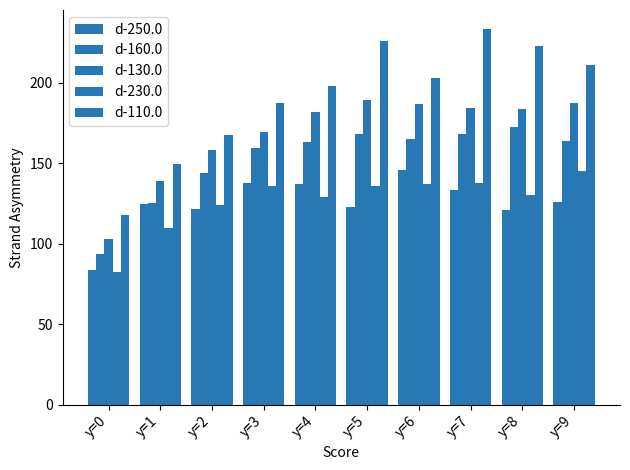

How many bars are there in each group?

5